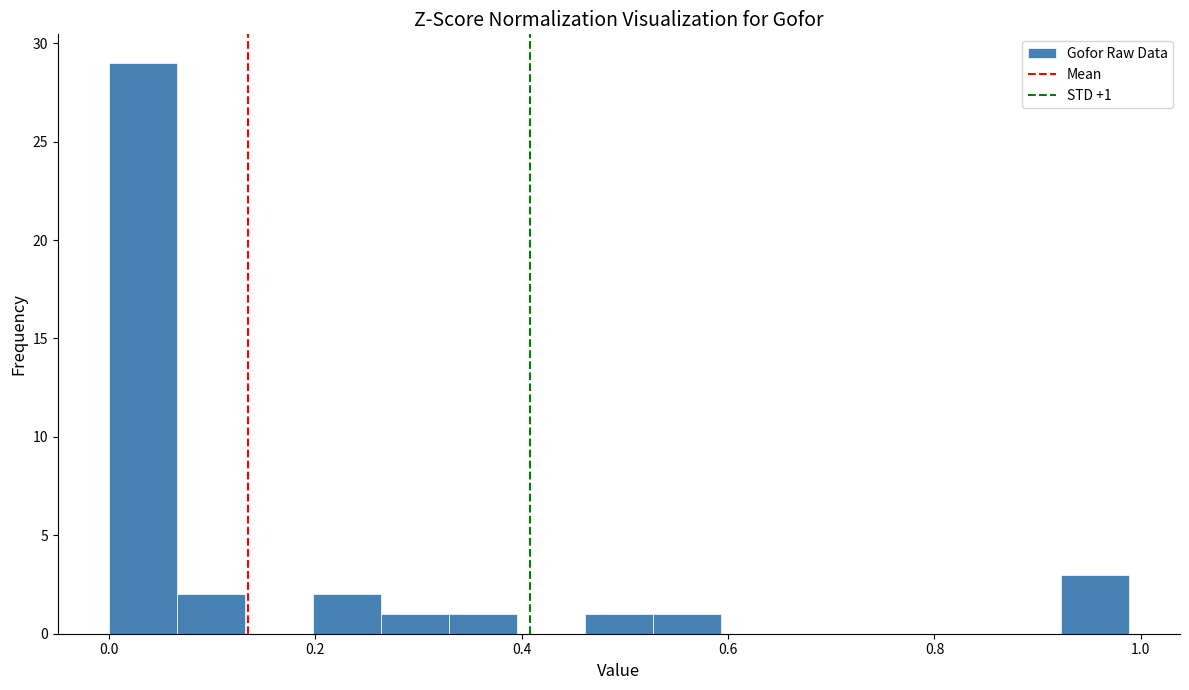

Read against the x-axis, roughly where is the centre of the tallest bar?

0.04